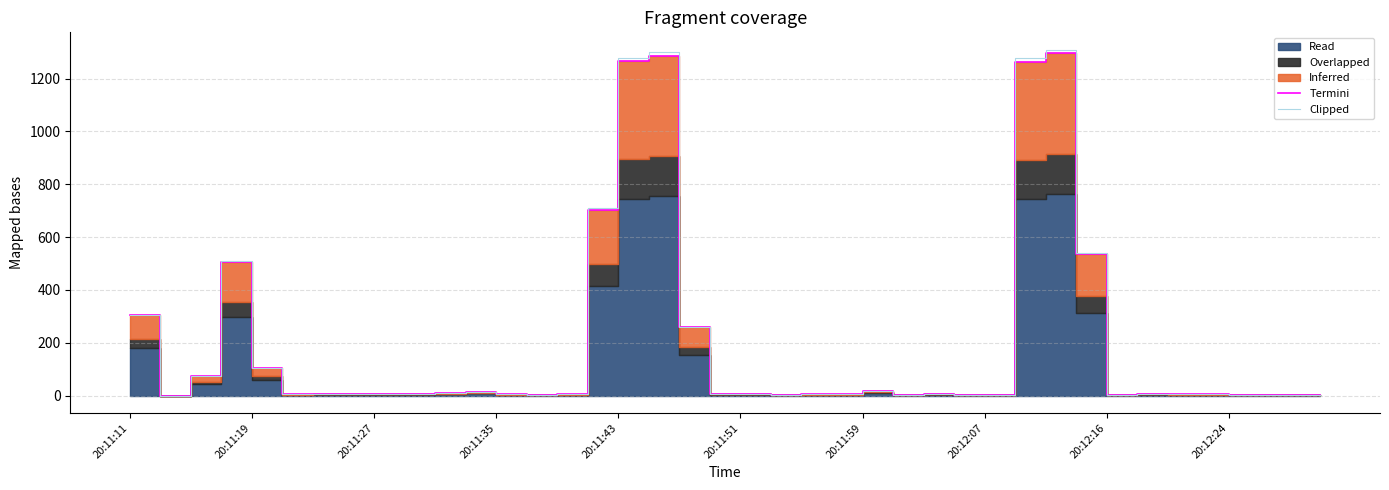

The Clipped series shows 1280.0 at 20:11:43. True or false?

True